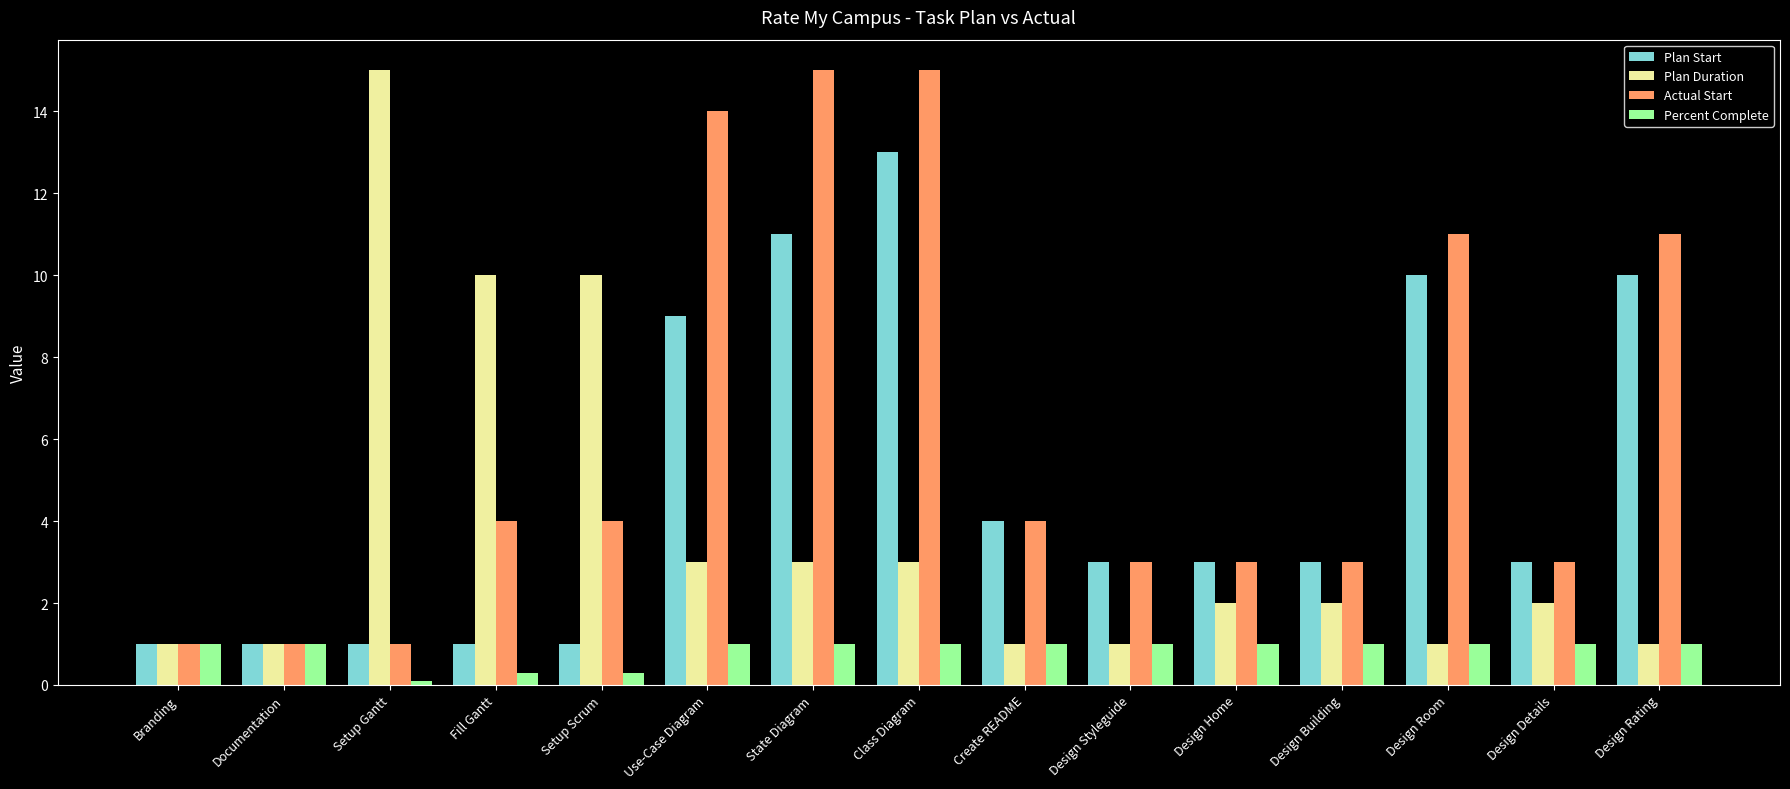

What is the greatest value displayed?

15.0